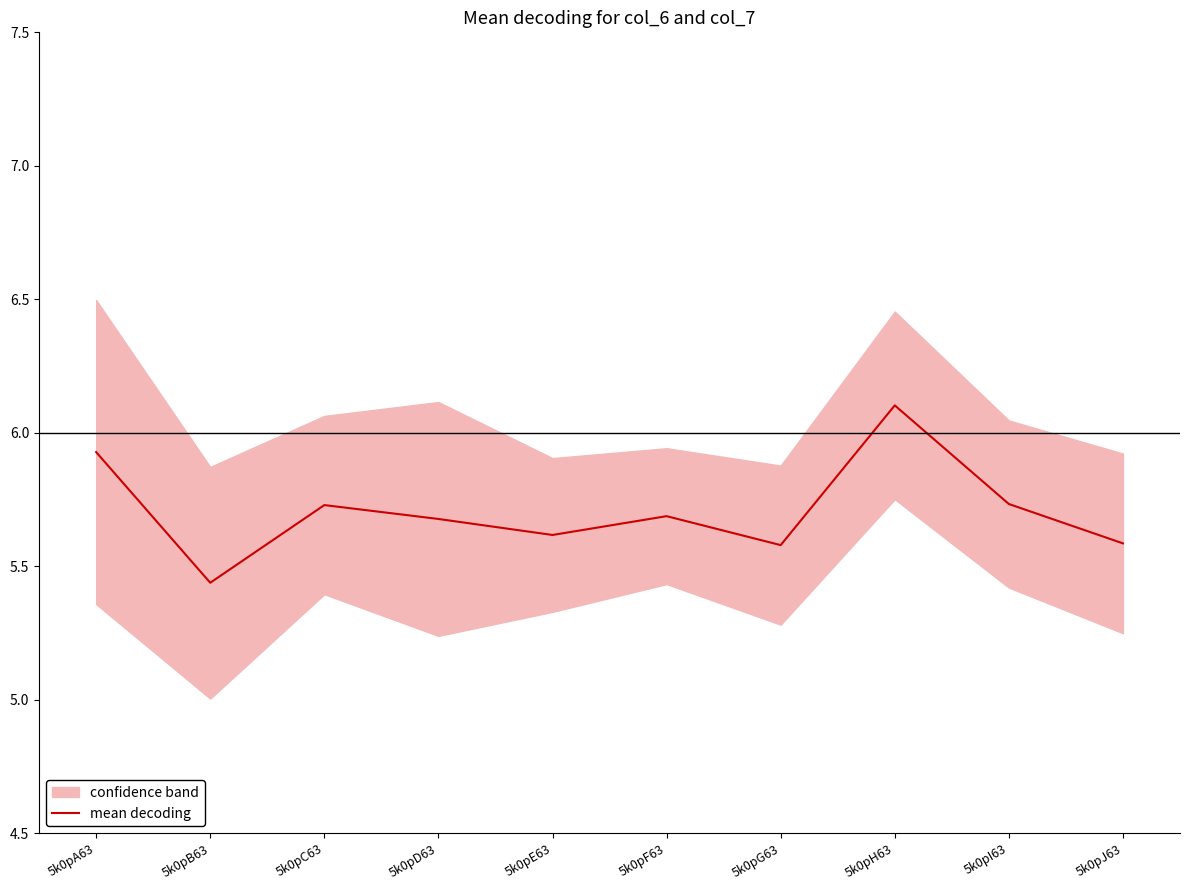

What is the greatest value displayed?

6.1